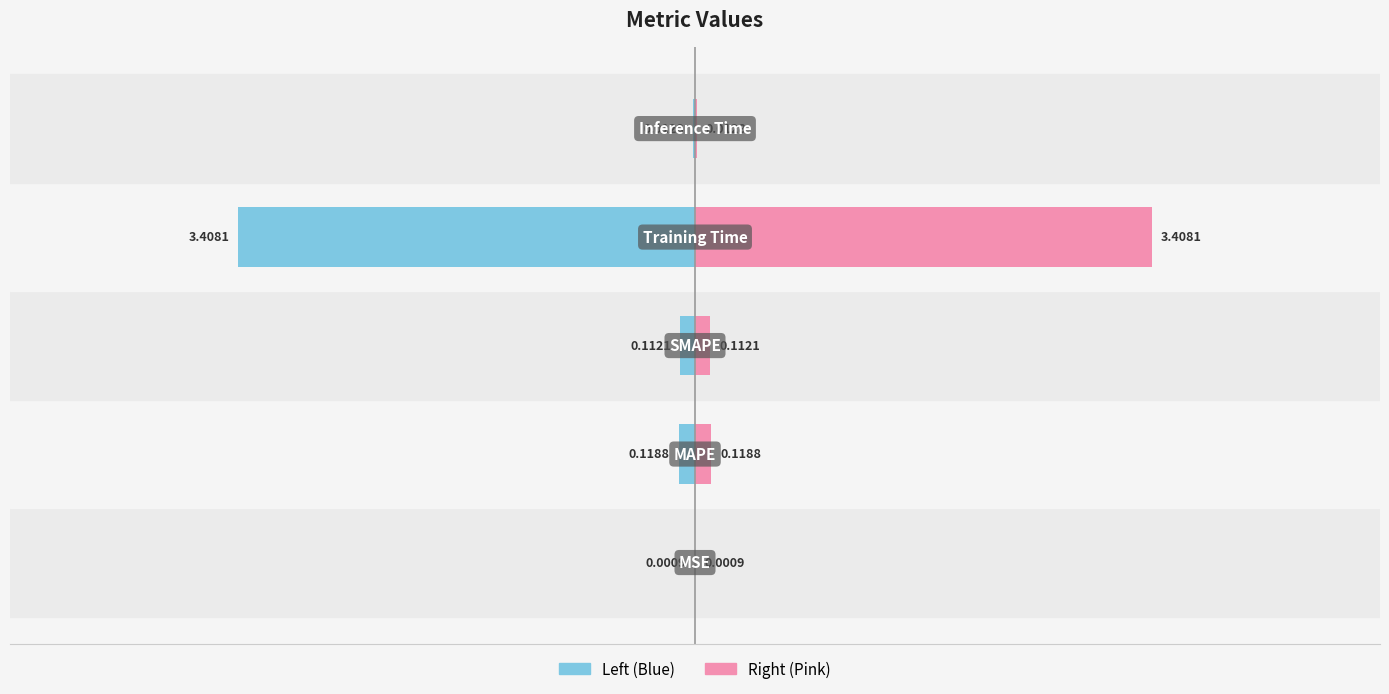

What is the difference between the Value (Left) values at 1 and 0?

0.1